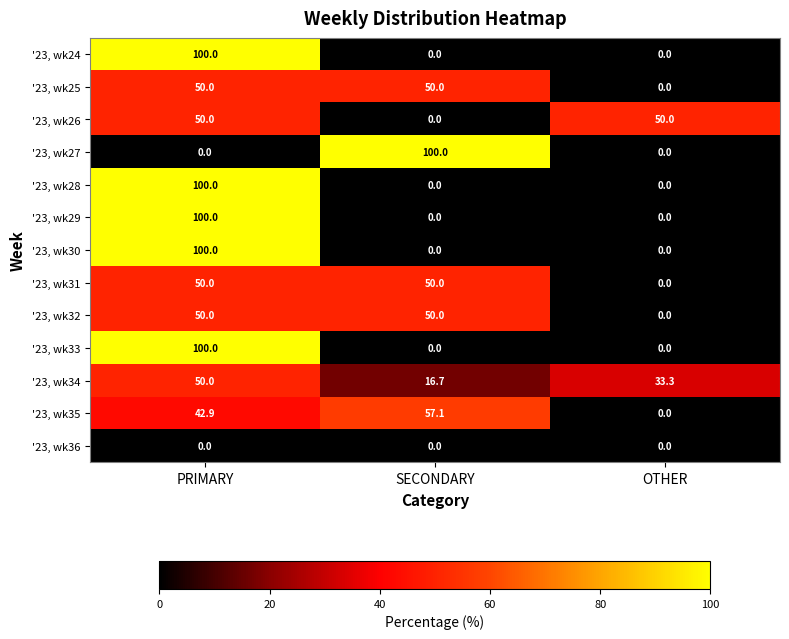

The value of '23, wk36 at SECONDARY is 0.0. True or false?

True